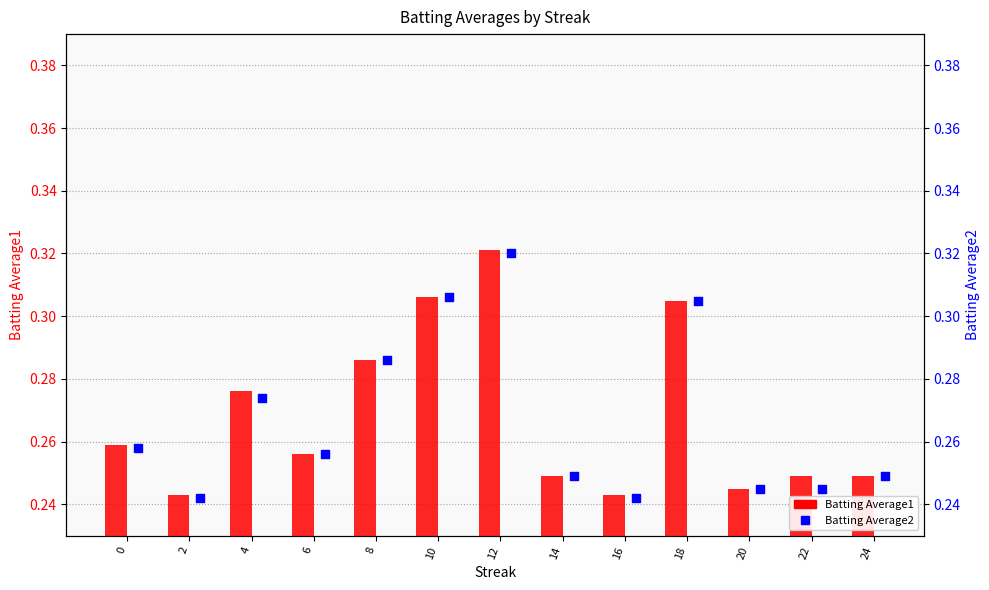

Which series contains the lowest Y value?

Batting Average2